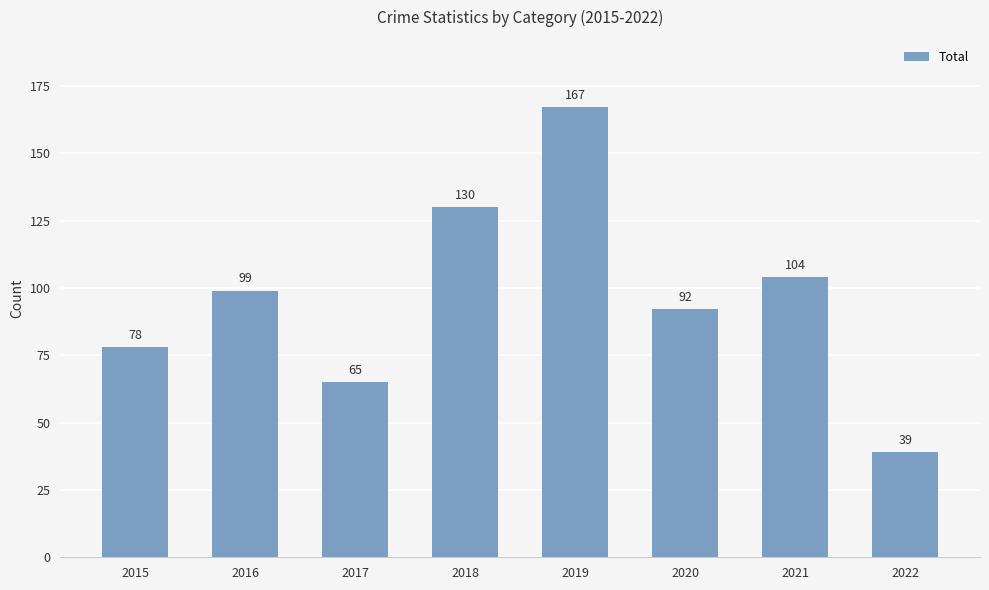

Reading left to right, extract all data points from this chart.

78	99	65	130	167	92	104	39